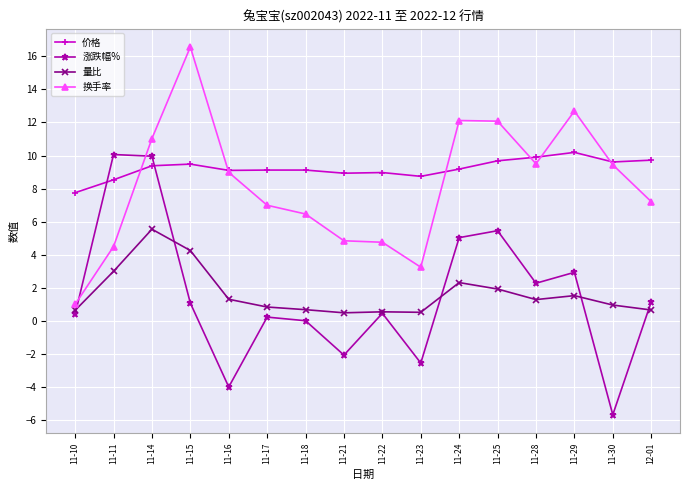

What is the difference between the maximum and second lowest values in the 涨跌幅% series?

14.1